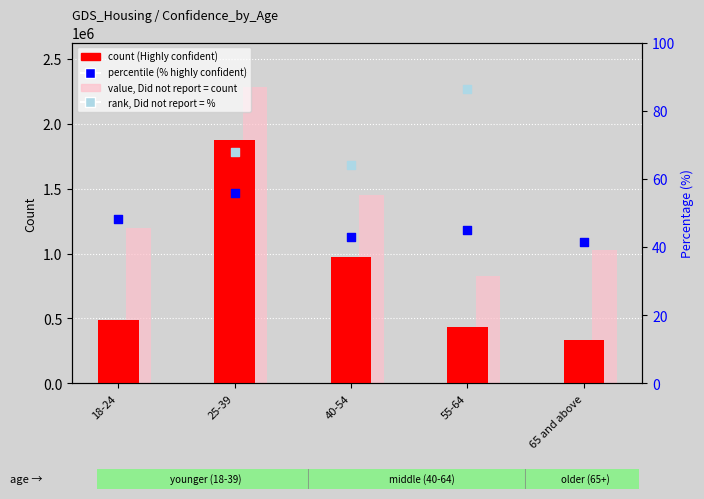

What is the total value across all series at 65 and above?

1356829.0